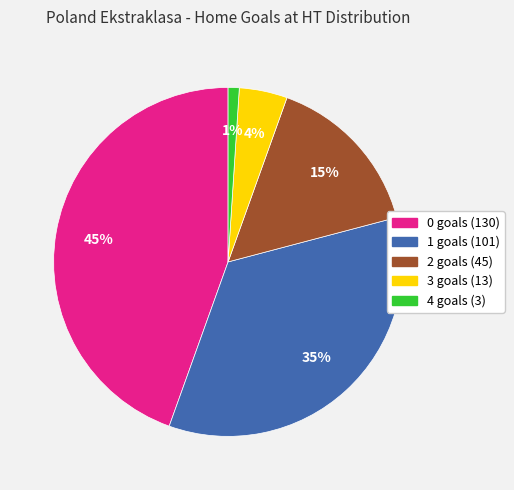

To the nearest percent, what is the average slice percentage?

20%